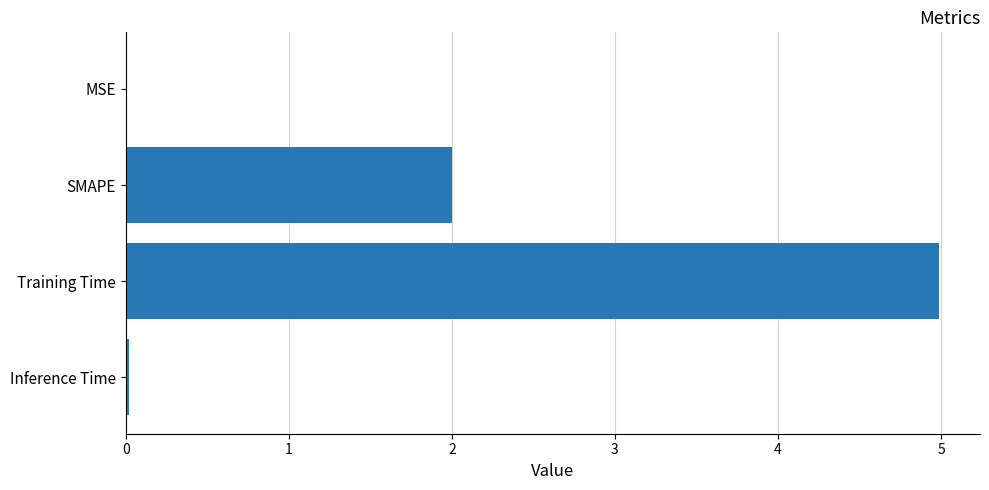

What is the change in value from SMAPE to Training Time?

+3.0